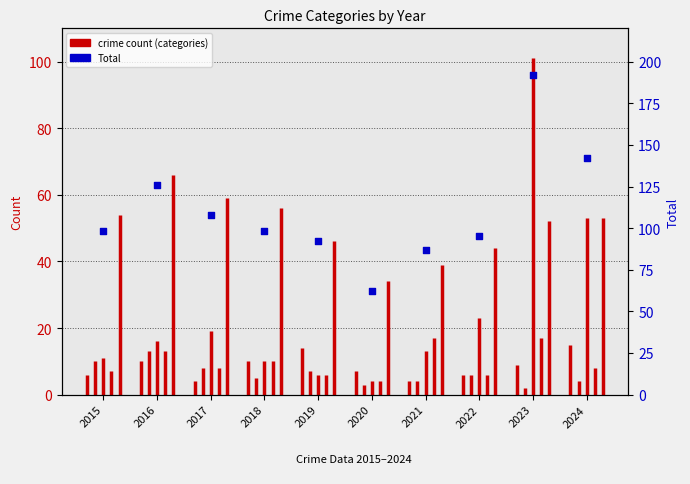

Which has a higher value, 2016 or 2024?

2024